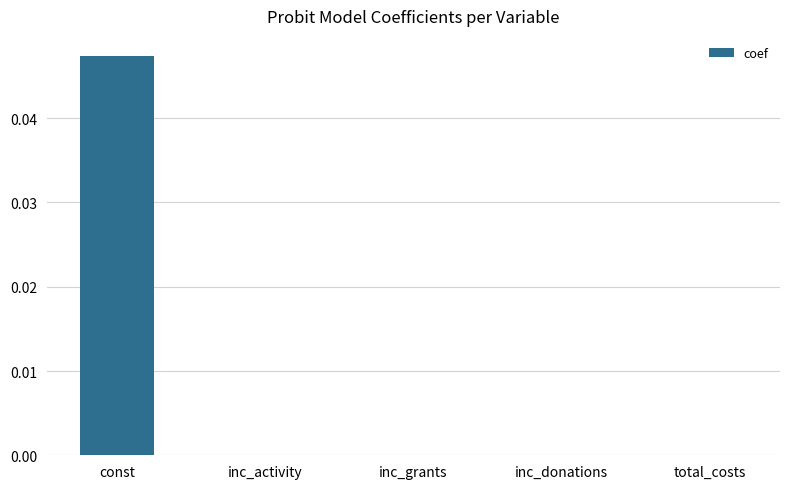

How many data points does each series have?

5